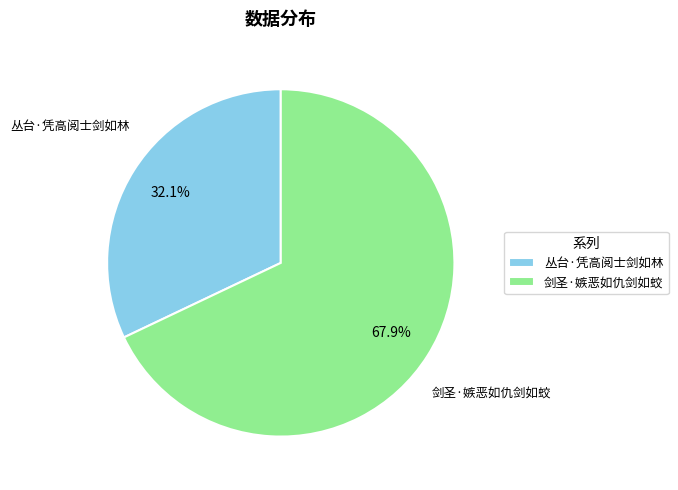

What is the ratio of the value at 丛台·凭高阅士剑如林 to the value at 剑圣·嫉恶如仇剑如蛟?

0.5